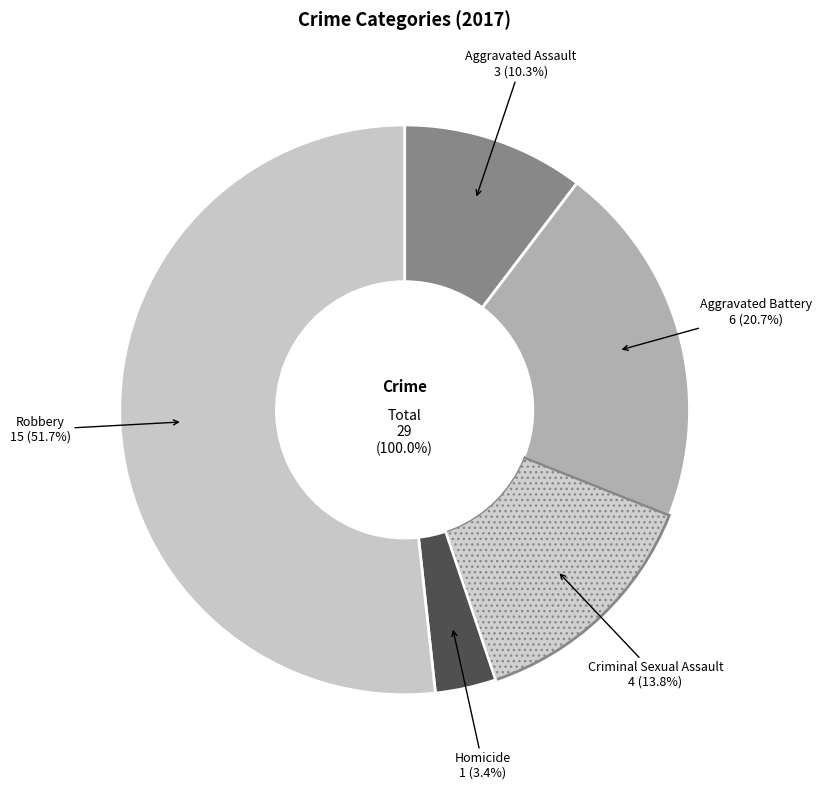

True or false: Homicide accounts for 1% of the total.

False